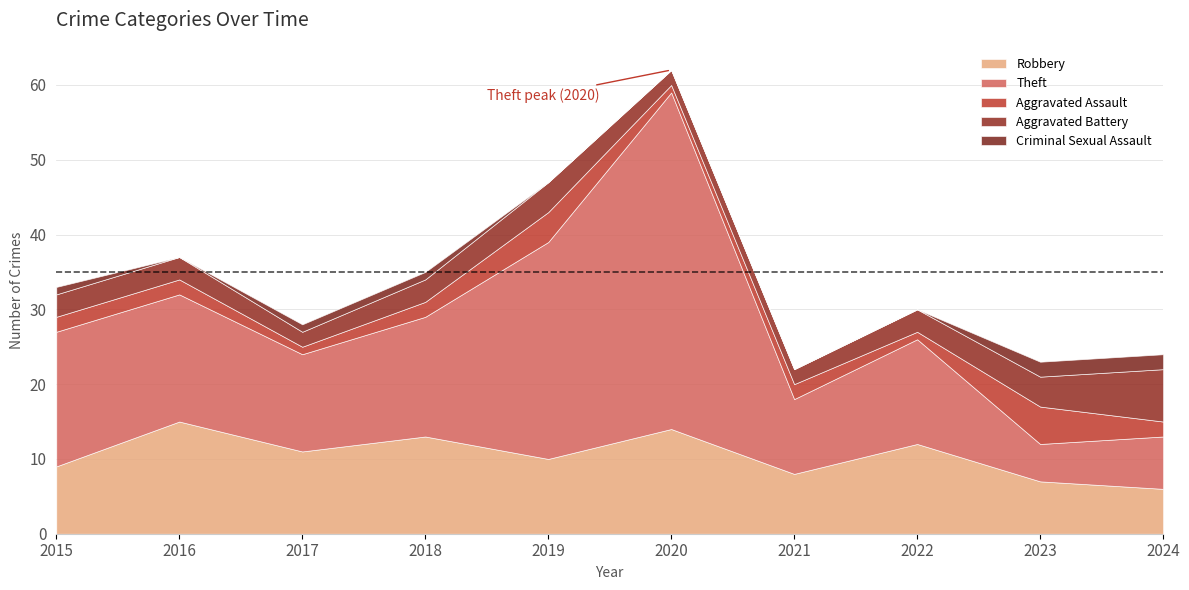

How many lines are shown in the chart?

5